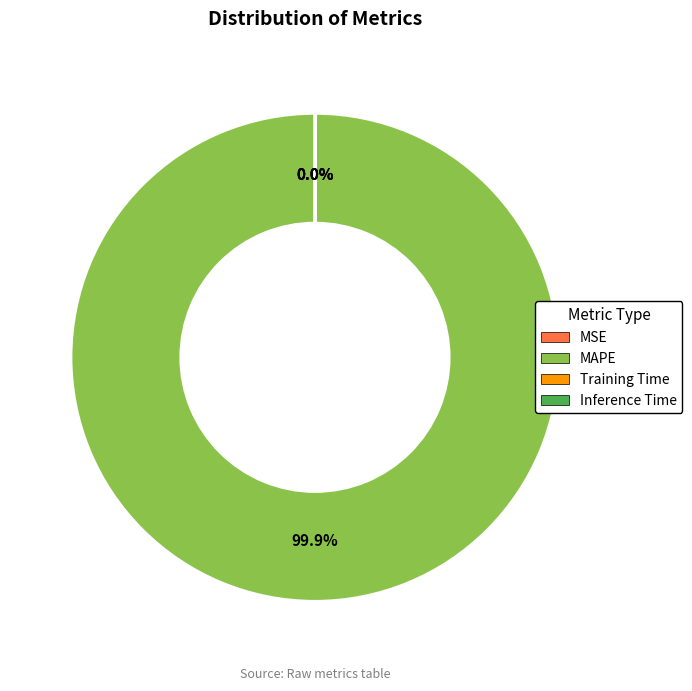

Which category has the biggest portion of the pie?

MAPE